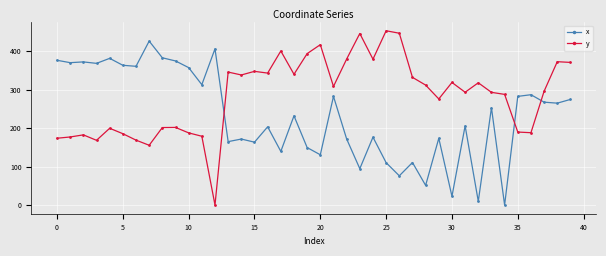

How many values in x are above zero?

39